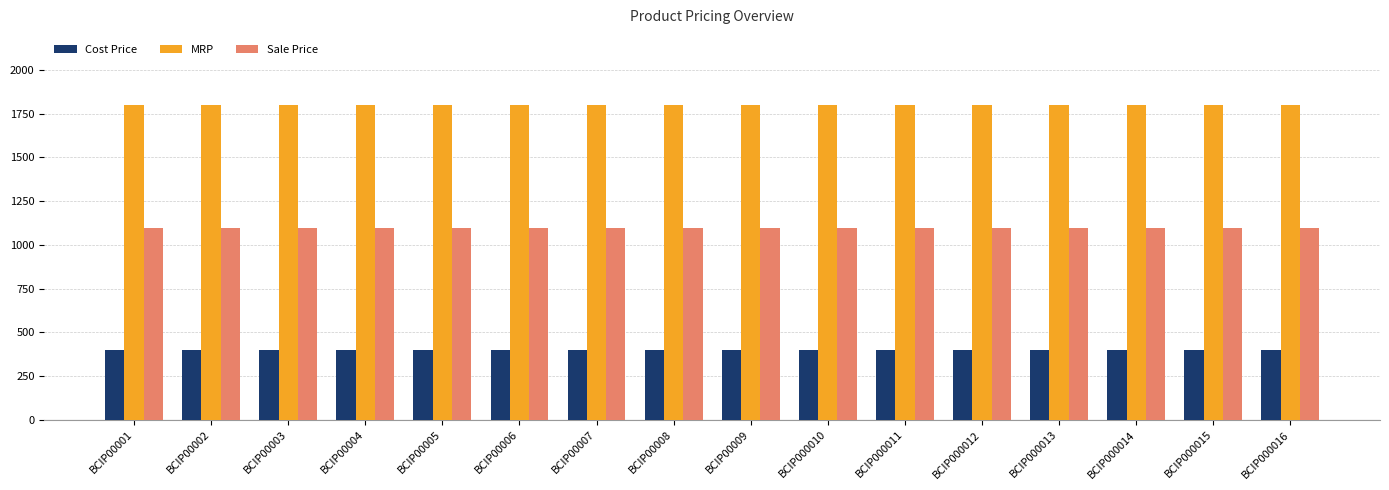

What is the average value of the MRP series?

1799